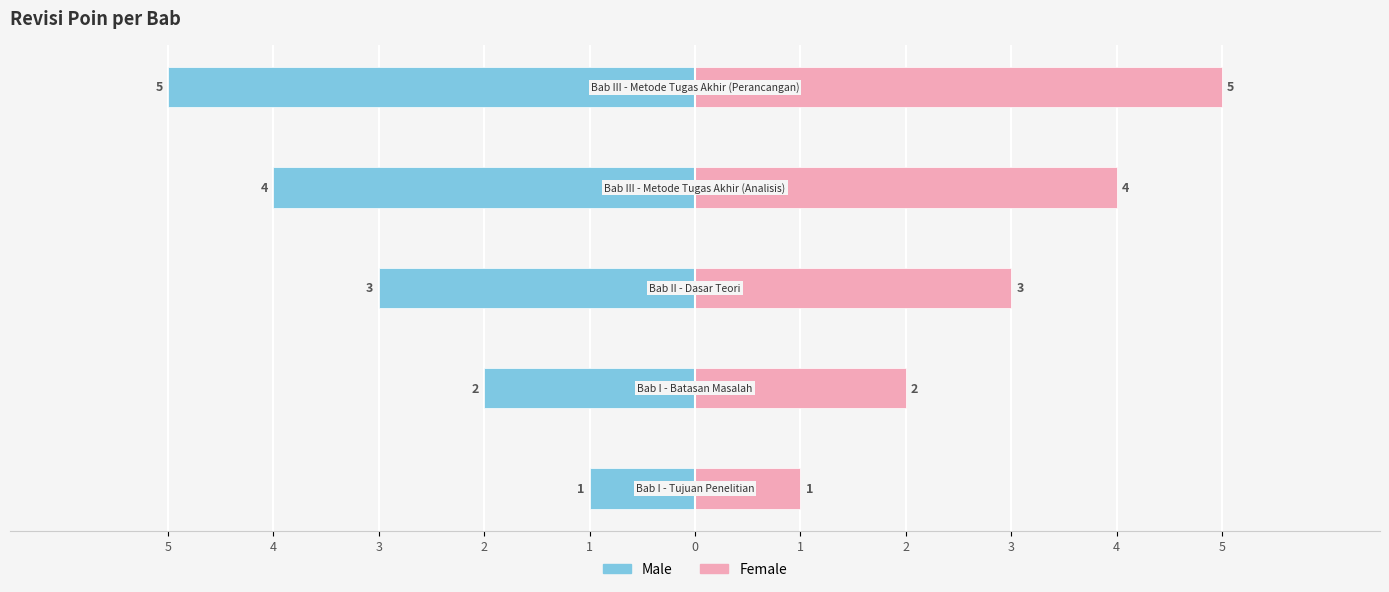

Reading left to right, extract all data points from this chart.

Male: 5=-1	4=-2	3=-3	2=-4	1=-5
Female: 5=1	4=2	3=3	2=4	1=5